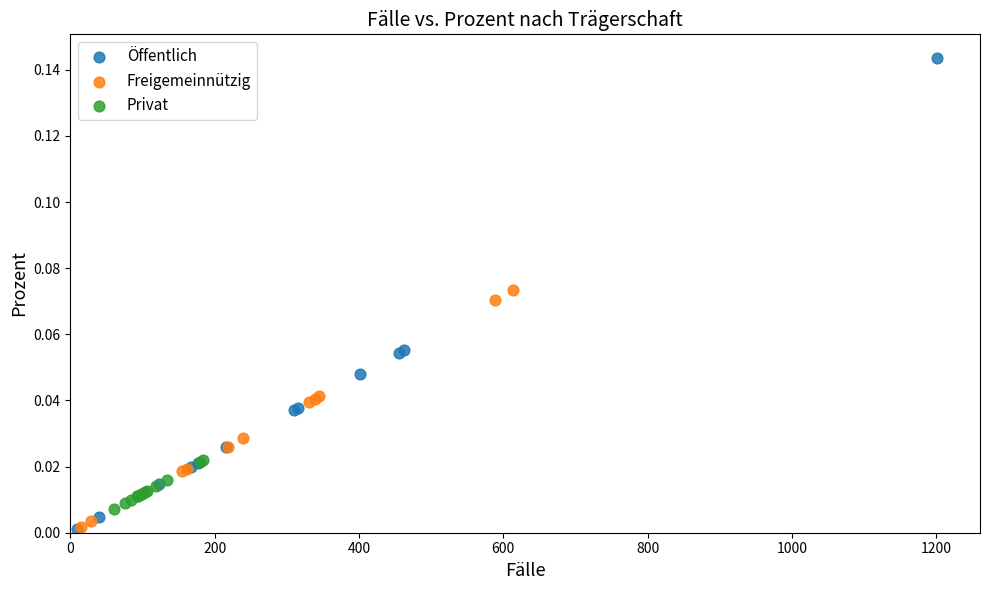

What are all the series names shown in the legend?

Öffentlich, Freigemeinnützig, Privat